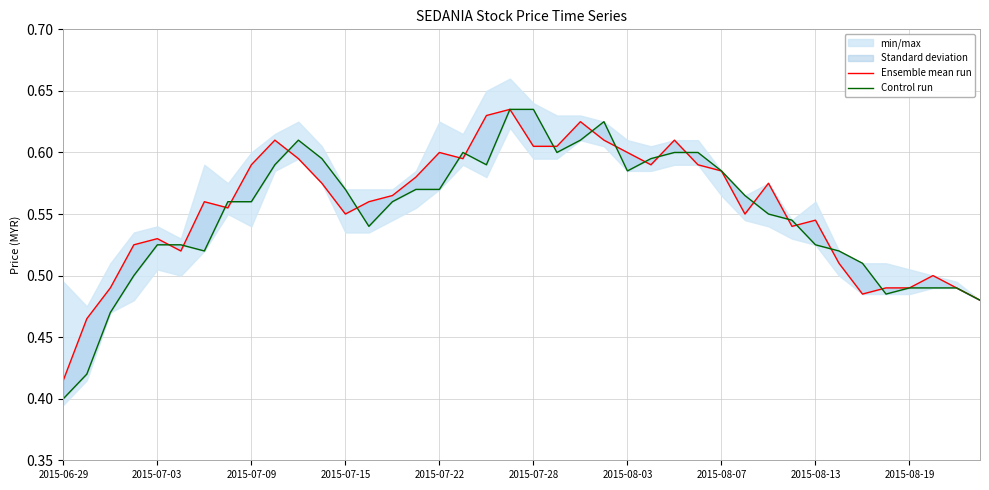

What is the approximate value of Control run at 10?

0.6